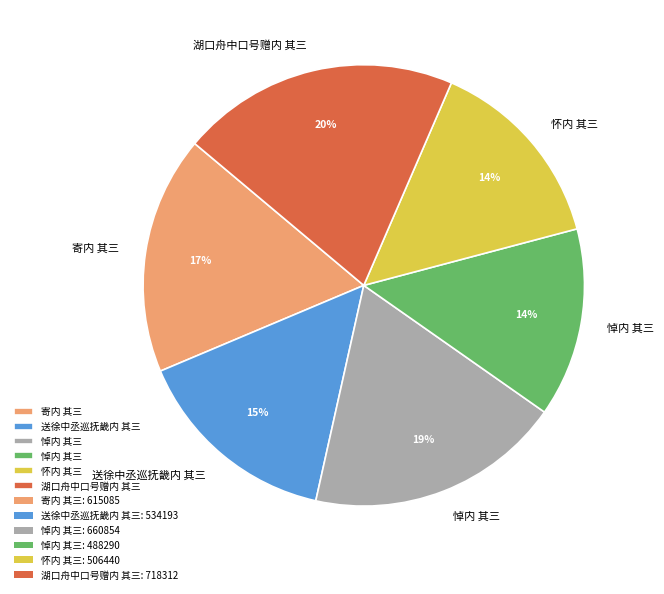

To the nearest percent, what is the average slice percentage?

17%